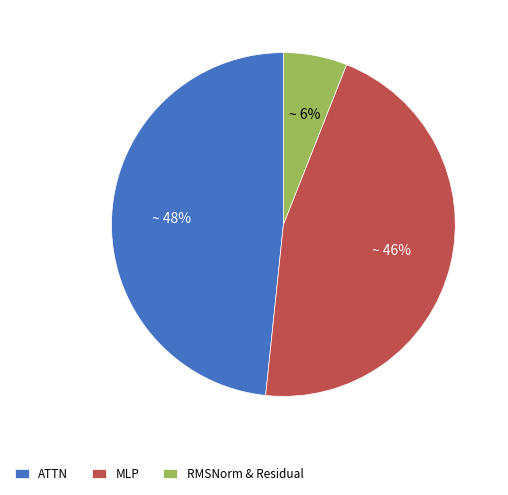

Which slice is the largest?

ATTN